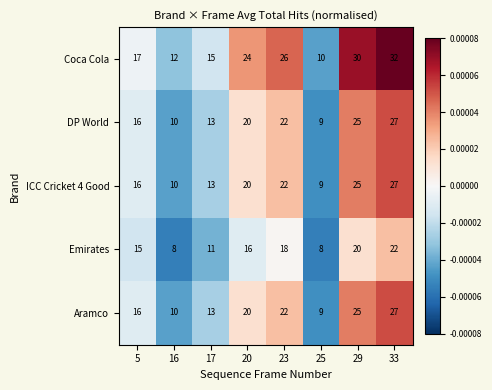

True or false: ICC Cricket 4 Good has a value of 22 at 23.

True